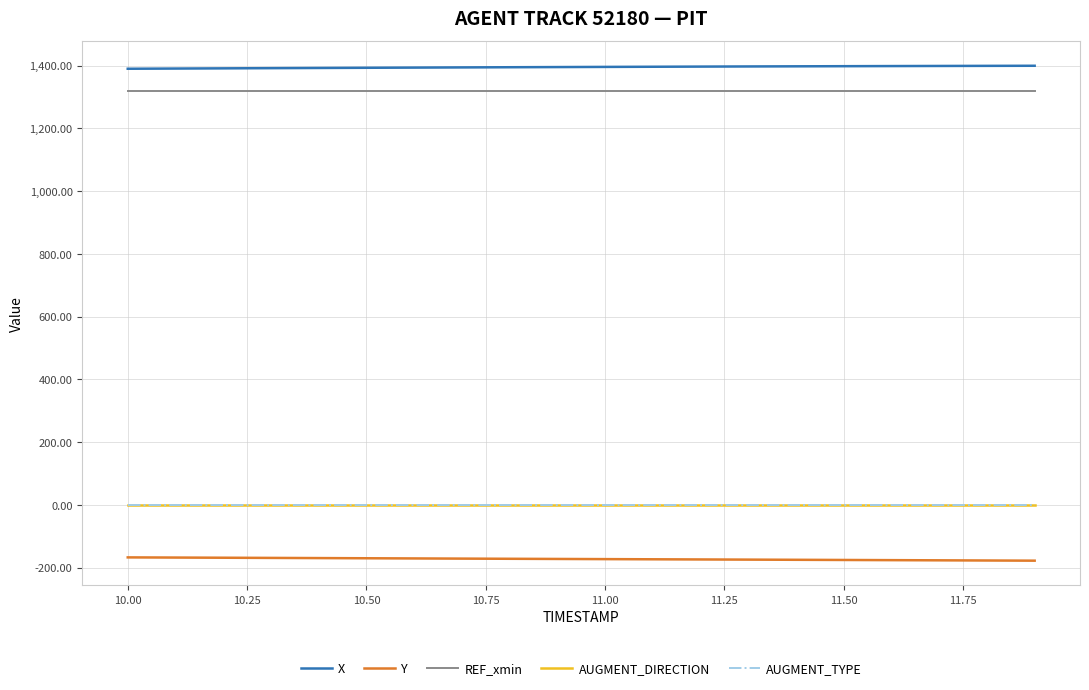

Which series has the largest total across all categories?

X